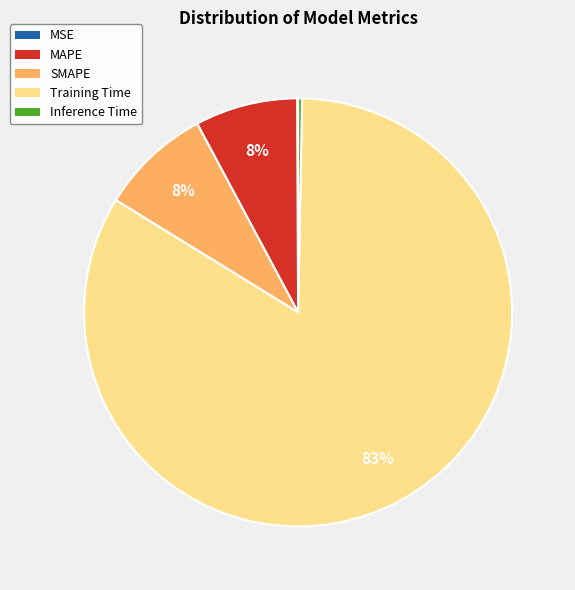

To the nearest percent, what is the average slice percentage?

20%